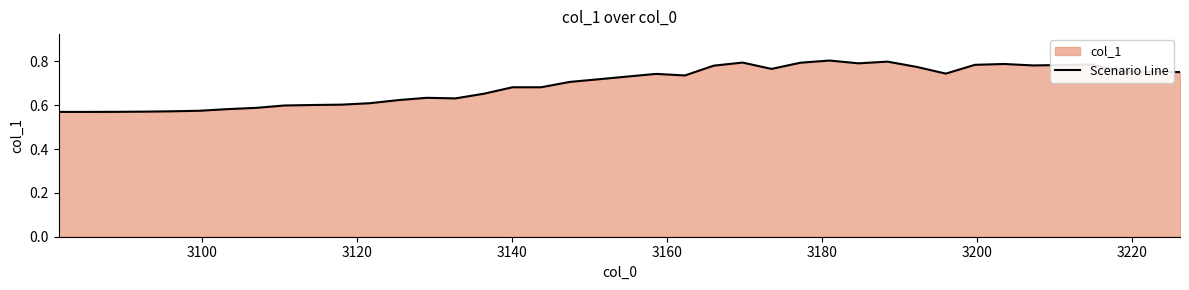

True or false: the data shows 0.3 at 10.

False